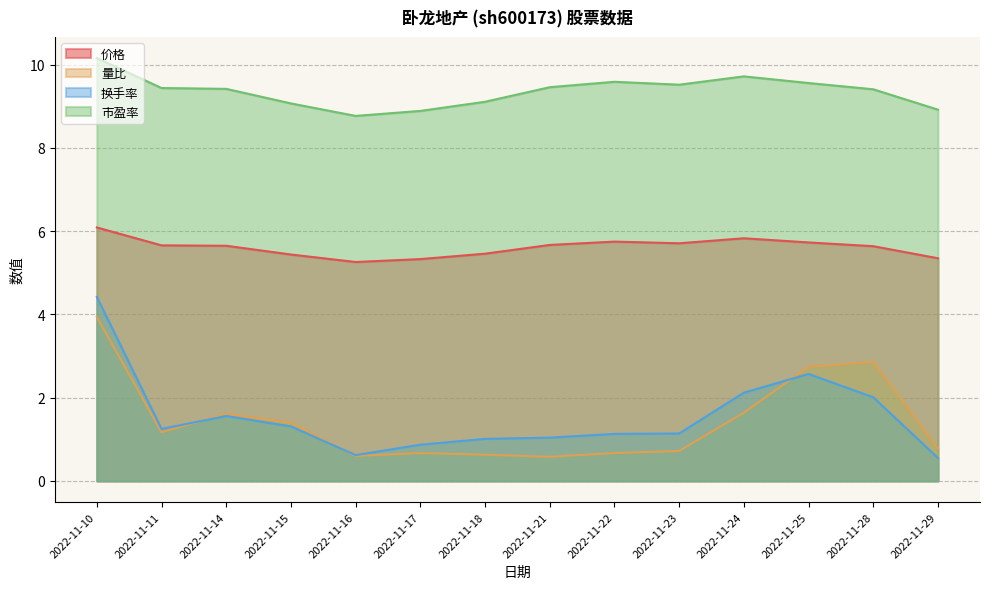

Which series has the largest range (max minus min)?

换手率